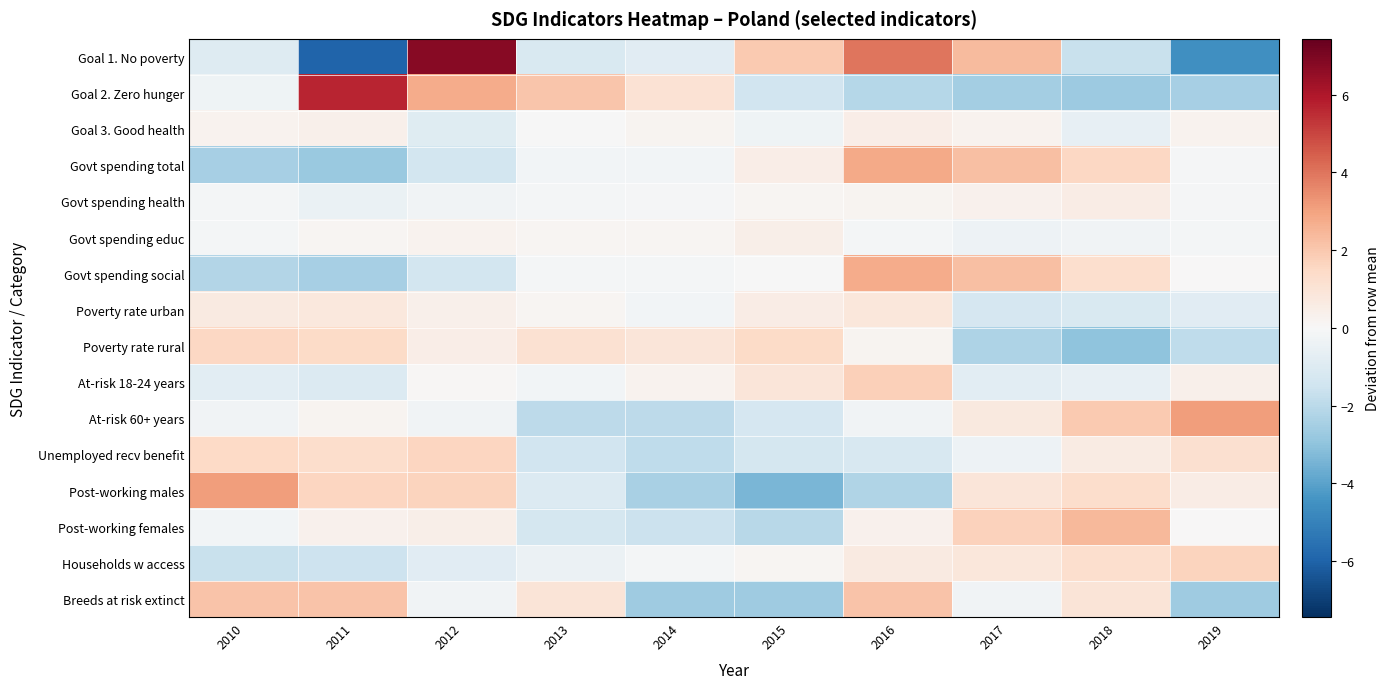

What is the greatest value displayed?

6.8